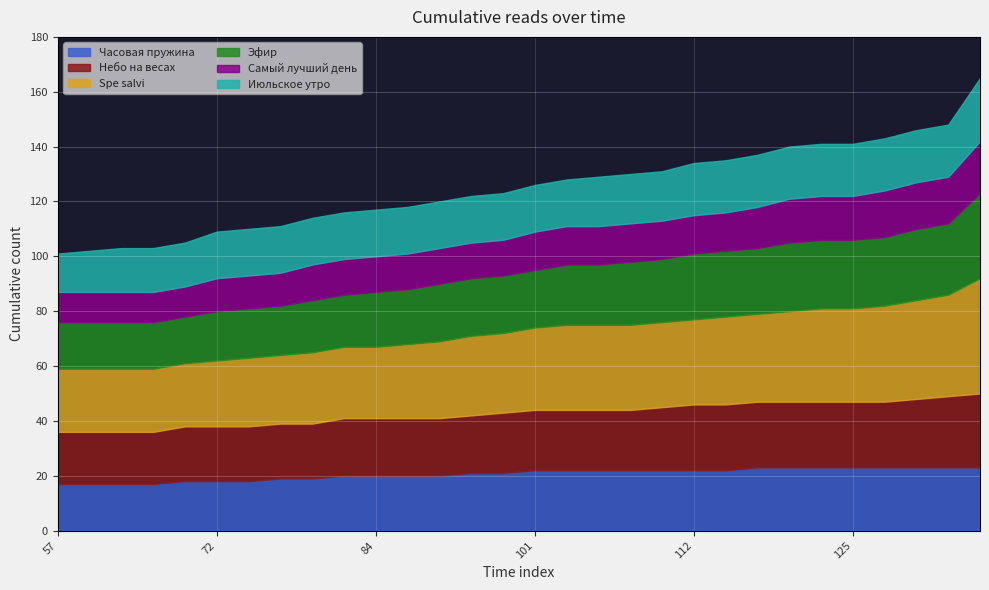

Reading left to right, extract all data points from this chart.

Часовая пружина: 57=17	60=17	63=17	66=17	69=18	72=18	75=18	76=19	79=19	82=20	84=20	88=20	90=20	93=21	98=21	101=22	102=22	104=22	106=22	109=22	112=22	115=22	116=23	119=23	122=23	125=23	128=23	130=23	133=23	228=23
Небо на весах: 57=19	60=19	63=19	66=19	69=20	72=20	75=20	76=20	79=20	82=21	84=21	88=21	90=21	93=21	98=22	101=22	102=22	104=22	106=22	109=23	112=24	115=24	116=24	119=24	122=24	125=24	128=24	130=25	133=26	228=27
Spe salvi: 57=23	60=23	63=23	66=23	69=23	72=24	75=25	76=25	79=26	82=26	84=26	88=27	90=28	93=29	98=29	101=30	102=31	104=31	106=31	109=31	112=31	115=32	116=32	119=33	122=34	125=34	128=35	130=36	133=37	228=42
Эфир: 57=17	60=17	63=17	66=17	69=17	72=18	75=18	76=18	79=19	82=19	84=20	88=20	90=21	93=21	98=21	101=21	102=22	104=22	106=23	109=23	112=24	115=24	116=24	119=25	122=25	125=25	128=25	130=26	133=26	228=31
Самый лучший день: 57=11	60=11	63=11	66=11	69=11	72=12	75=12	76=12	79=13	82=13	84=13	88=13	90=13	93=13	98=13	101=14	102=14	104=14	106=14	109=14	112=14	115=14	116=15	119=16	122=16	125=16	128=17	130=17	133=17	228=19
Июльское утро: 57=14	60=15	63=16	66=16	69=16	72=17	75=17	76=17	79=17	82=17	84=17	88=17	90=17	93=17	98=17	101=17	102=17	104=18	106=18	109=18	112=19	115=19	116=19	119=19	122=19	125=19	128=19	130=19	133=19	228=23